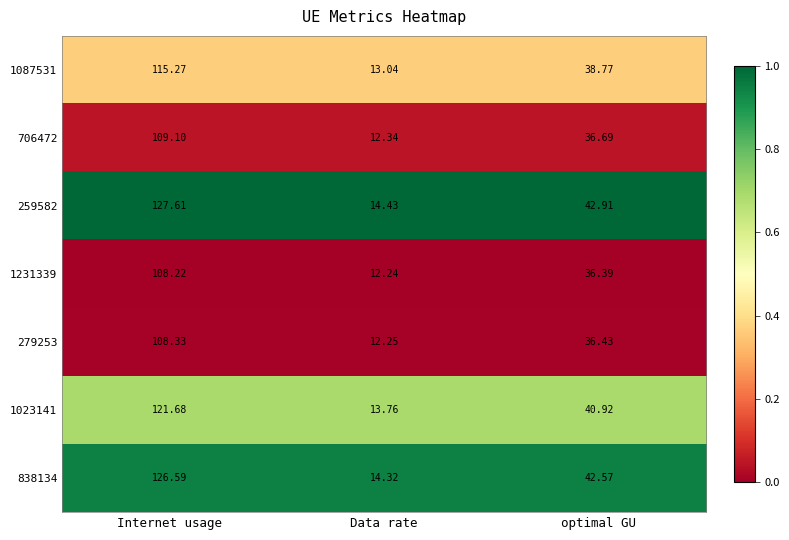

Where does the 706472 series first go above 36?

Internet usage